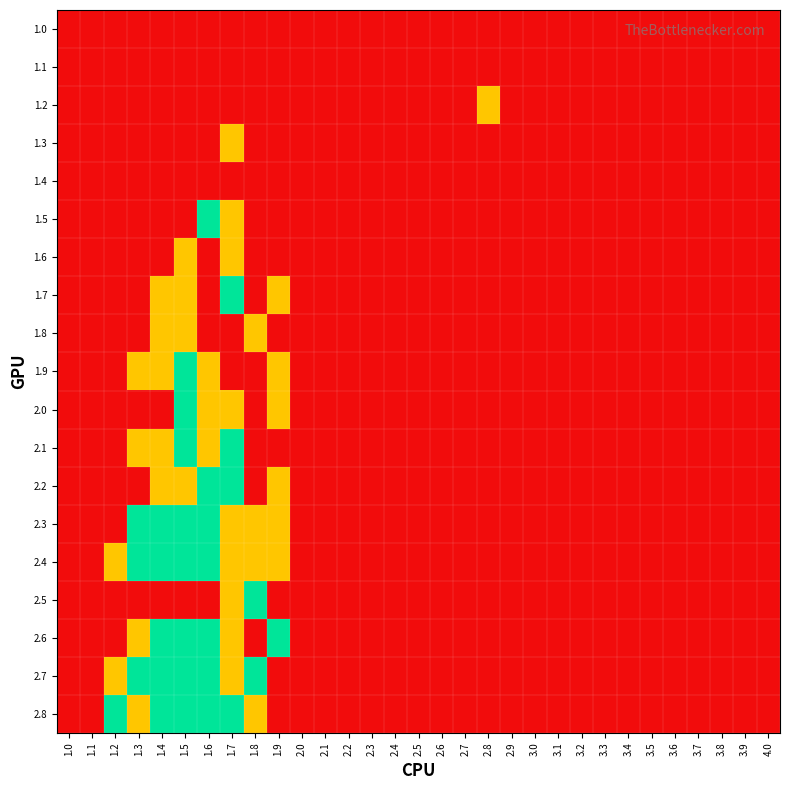

Reading left to right, transcribe all the data shown in this chart.

1.0: 1.0=0	1.1=0	1.2=0	1.3=0	1.4=0	1.5=0	1.6=0	1.7=0	1.8=0	1.9=0	2.0=0	2.1=0	2.2=0	2.3=0	2.4=0	2.5=0	2.6=0	2.7=0	2.8=0	2.9=0	3.0=0	3.1=0	3.2=0	3.3=0	3.4=0	3.5=0	3.6=0	3.7=0	3.8=0	3.9=0	4.0=0
1.1: 1.0=0	1.1=0	1.2=0	1.3=0	1.4=0	1.5=0	1.6=0	1.7=0	1.8=0	1.9=0	2.0=0	2.1=0	2.2=0	2.3=0	2.4=0	2.5=0	2.6=0	2.7=0	2.8=0	2.9=0	3.0=0	3.1=0	3.2=0	3.3=0	3.4=0	3.5=0	3.6=0	3.7=0	3.8=0	3.9=0	4.0=0
1.2: 1.0=0	1.1=0	1.2=0	1.3=0	1.4=0	1.5=0	1.6=0	1.7=0	1.8=0	1.9=0	2.0=0	2.1=0	2.2=0	2.3=0	2.4=0	2.5=0	2.6=0	2.7=0	2.8=1	2.9=0	3.0=0	3.1=0	3.2=0	3.3=0	3.4=0	3.5=0	3.6=0	3.7=0	3.8=0	3.9=0	4.0=0
1.3: 1.0=0	1.1=0	1.2=0	1.3=0	1.4=0	1.5=0	1.6=0	1.7=1	1.8=0	1.9=0	2.0=0	2.1=0	2.2=0	2.3=0	2.4=0	2.5=0	2.6=0	2.7=0	2.8=0	2.9=0	3.0=0	3.1=0	3.2=0	3.3=0	3.4=0	3.5=0	3.6=0	3.7=0	3.8=0	3.9=0	4.0=0
1.4: 1.0=0	1.1=0	1.2=0	1.3=0	1.4=0	1.5=0	1.6=0	1.7=0	1.8=0	1.9=0	2.0=0	2.1=0	2.2=0	2.3=0	2.4=0	2.5=0	2.6=0	2.7=0	2.8=0	2.9=0	3.0=0	3.1=0	3.2=0	3.3=0	3.4=0	3.5=0	3.6=0	3.7=0	3.8=0	3.9=0	4.0=0
1.5: 1.0=0	1.1=0	1.2=0	1.3=0	1.4=0	1.5=0	1.6=2	1.7=1	1.8=0	1.9=0	2.0=0	2.1=0	2.2=0	2.3=0	2.4=0	2.5=0	2.6=0	2.7=0	2.8=0	2.9=0	3.0=0	3.1=0	3.2=0	3.3=0	3.4=0	3.5=0	3.6=0	3.7=0	3.8=0	3.9=0	4.0=0
1.6: 1.0=0	1.1=0	1.2=0	1.3=0	1.4=0	1.5=1	1.6=0	1.7=1	1.8=0	1.9=0	2.0=0	2.1=0	2.2=0	2.3=0	2.4=0	2.5=0	2.6=0	2.7=0	2.8=0	2.9=0	3.0=0	3.1=0	3.2=0	3.3=0	3.4=0	3.5=0	3.6=0	3.7=0	3.8=0	3.9=0	4.0=0
1.7: 1.0=0	1.1=0	1.2=0	1.3=0	1.4=1	1.5=1	1.6=0	1.7=2	1.8=0	1.9=1	2.0=0	2.1=0	2.2=0	2.3=0	2.4=0	2.5=0	2.6=0	2.7=0	2.8=0	2.9=0	3.0=0	3.1=0	3.2=0	3.3=0	3.4=0	3.5=0	3.6=0	3.7=0	3.8=0	3.9=0	4.0=0
1.8: 1.0=0	1.1=0	1.2=0	1.3=0	1.4=1	1.5=1	1.6=0	1.7=0	1.8=1	1.9=0	2.0=0	2.1=0	2.2=0	2.3=0	2.4=0	2.5=0	2.6=0	2.7=0	2.8=0	2.9=0	3.0=0	3.1=0	3.2=0	3.3=0	3.4=0	3.5=0	3.6=0	3.7=0	3.8=0	3.9=0	4.0=0
1.9: 1.0=0	1.1=0	1.2=0	1.3=1	1.4=1	1.5=2	1.6=1	1.7=0	1.8=0	1.9=1	2.0=0	2.1=0	2.2=0	2.3=0	2.4=0	2.5=0	2.6=0	2.7=0	2.8=0	2.9=0	3.0=0	3.1=0	3.2=0	3.3=0	3.4=0	3.5=0	3.6=0	3.7=0	3.8=0	3.9=0	4.0=0
2.0: 1.0=0	1.1=0	1.2=0	1.3=0	1.4=0	1.5=2	1.6=1	1.7=1	1.8=0	1.9=1	2.0=0	2.1=0	2.2=0	2.3=0	2.4=0	2.5=0	2.6=0	2.7=0	2.8=0	2.9=0	3.0=0	3.1=0	3.2=0	3.3=0	3.4=0	3.5=0	3.6=0	3.7=0	3.8=0	3.9=0	4.0=0
2.1: 1.0=0	1.1=0	1.2=0	1.3=1	1.4=1	1.5=2	1.6=1	1.7=2	1.8=0	1.9=0	2.0=0	2.1=0	2.2=0	2.3=0	2.4=0	2.5=0	2.6=0	2.7=0	2.8=0	2.9=0	3.0=0	3.1=0	3.2=0	3.3=0	3.4=0	3.5=0	3.6=0	3.7=0	3.8=0	3.9=0	4.0=0
2.2: 1.0=0	1.1=0	1.2=0	1.3=0	1.4=1	1.5=1	1.6=2	1.7=2	1.8=0	1.9=1	2.0=0	2.1=0	2.2=0	2.3=0	2.4=0	2.5=0	2.6=0	2.7=0	2.8=0	2.9=0	3.0=0	3.1=0	3.2=0	3.3=0	3.4=0	3.5=0	3.6=0	3.7=0	3.8=0	3.9=0	4.0=0
2.3: 1.0=0	1.1=0	1.2=0	1.3=2	1.4=2	1.5=2	1.6=2	1.7=1	1.8=1	1.9=1	2.0=0	2.1=0	2.2=0	2.3=0	2.4=0	2.5=0	2.6=0	2.7=0	2.8=0	2.9=0	3.0=0	3.1=0	3.2=0	3.3=0	3.4=0	3.5=0	3.6=0	3.7=0	3.8=0	3.9=0	4.0=0
2.4: 1.0=0	1.1=0	1.2=1	1.3=2	1.4=2	1.5=2	1.6=2	1.7=1	1.8=1	1.9=1	2.0=0	2.1=0	2.2=0	2.3=0	2.4=0	2.5=0	2.6=0	2.7=0	2.8=0	2.9=0	3.0=0	3.1=0	3.2=0	3.3=0	3.4=0	3.5=0	3.6=0	3.7=0	3.8=0	3.9=0	4.0=0
2.5: 1.0=0	1.1=0	1.2=0	1.3=0	1.4=0	1.5=0	1.6=0	1.7=1	1.8=2	1.9=0	2.0=0	2.1=0	2.2=0	2.3=0	2.4=0	2.5=0	2.6=0	2.7=0	2.8=0	2.9=0	3.0=0	3.1=0	3.2=0	3.3=0	3.4=0	3.5=0	3.6=0	3.7=0	3.8=0	3.9=0	4.0=0
2.6: 1.0=0	1.1=0	1.2=0	1.3=1	1.4=2	1.5=2	1.6=2	1.7=1	1.8=0	1.9=2	2.0=0	2.1=0	2.2=0	2.3=0	2.4=0	2.5=0	2.6=0	2.7=0	2.8=0	2.9=0	3.0=0	3.1=0	3.2=0	3.3=0	3.4=0	3.5=0	3.6=0	3.7=0	3.8=0	3.9=0	4.0=0
2.7: 1.0=0	1.1=0	1.2=1	1.3=2	1.4=2	1.5=2	1.6=2	1.7=1	1.8=2	1.9=0	2.0=0	2.1=0	2.2=0	2.3=0	2.4=0	2.5=0	2.6=0	2.7=0	2.8=0	2.9=0	3.0=0	3.1=0	3.2=0	3.3=0	3.4=0	3.5=0	3.6=0	3.7=0	3.8=0	3.9=0	4.0=0
2.8: 1.0=0	1.1=0	1.2=2	1.3=1	1.4=2	1.5=2	1.6=2	1.7=2	1.8=1	1.9=0	2.0=0	2.1=0	2.2=0	2.3=0	2.4=0	2.5=0	2.6=0	2.7=0	2.8=0	2.9=0	3.0=0	3.1=0	3.2=0	3.3=0	3.4=0	3.5=0	3.6=0	3.7=0	3.8=0	3.9=0	4.0=0